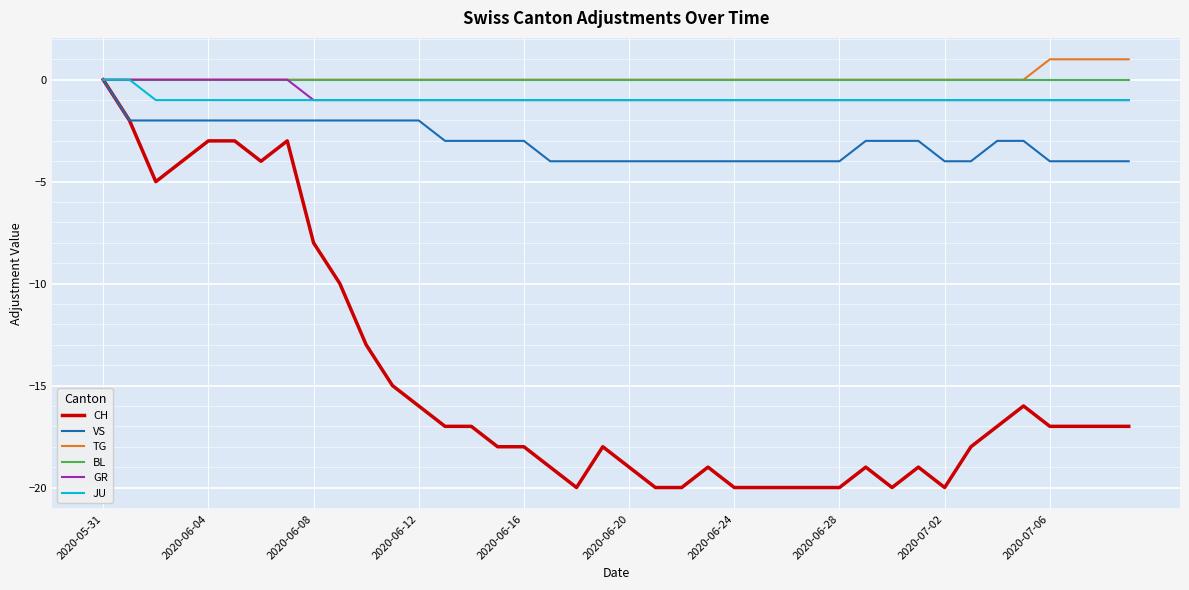

Reading left to right, extract all data points from this chart.

CH: 0	-2	-5	-4	-3	-3	-4	-3	-8	-10	-13	-15	-16	-17	-17	-18	-18	-19	-20	-18	-19	-20	-20	-19	-20	-20	-20	-20	-20	-19	-20	-19	-20	-18	-17	-16	-17	-17	-17	-17
VS: 0	-2	-2	-2	-2	-2	-2	-2	-2	-2	-2	-2	-2	-3	-3	-3	-3	-4	-4	-4	-4	-4	-4	-4	-4	-4	-4	-4	-4	-3	-3	-3	-4	-4	-3	-3	-4	-4	-4	-4
TG: 0	0	0	0	0	0	0	0	0	0	0	0	0	0	0	0	0	0	0	0	0	0	0	0	0	0	0	0	0	0	0	0	0	0	0	0	1	1	1	1
BL: 0	0	0	0	0	0	0	0	0	0	0	0	0	0	0	0	0	0	0	0	0	0	0	0	0	0	0	0	0	0	0	0	0	0	0	0	0	0	0	0
GR: 0	0	0	0	0	0	0	0	-1	-1	-1	-1	-1	-1	-1	-1	-1	-1	-1	-1	-1	-1	-1	-1	-1	-1	-1	-1	-1	-1	-1	-1	-1	-1	-1	-1	-1	-1	-1	-1
JU: 0	0	-1	-1	-1	-1	-1	-1	-1	-1	-1	-1	-1	-1	-1	-1	-1	-1	-1	-1	-1	-1	-1	-1	-1	-1	-1	-1	-1	-1	-1	-1	-1	-1	-1	-1	-1	-1	-1	-1